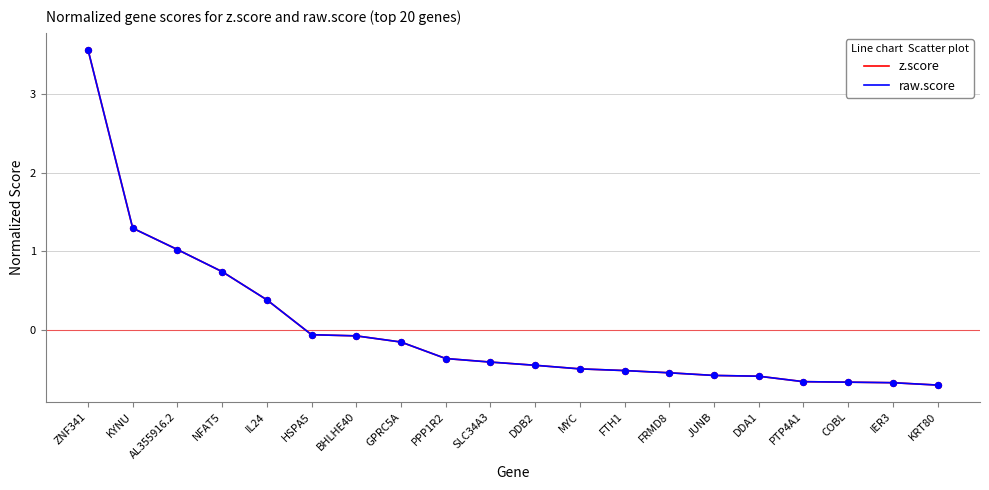

What are all the series names shown in the legend?

z.score, raw.score